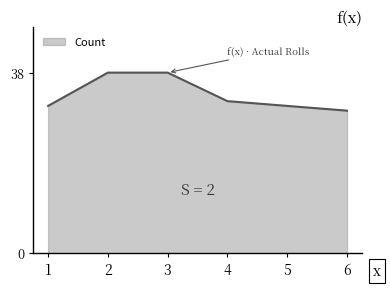

Reading left to right, extract all data points from this chart.

31	38	38	32	31	30